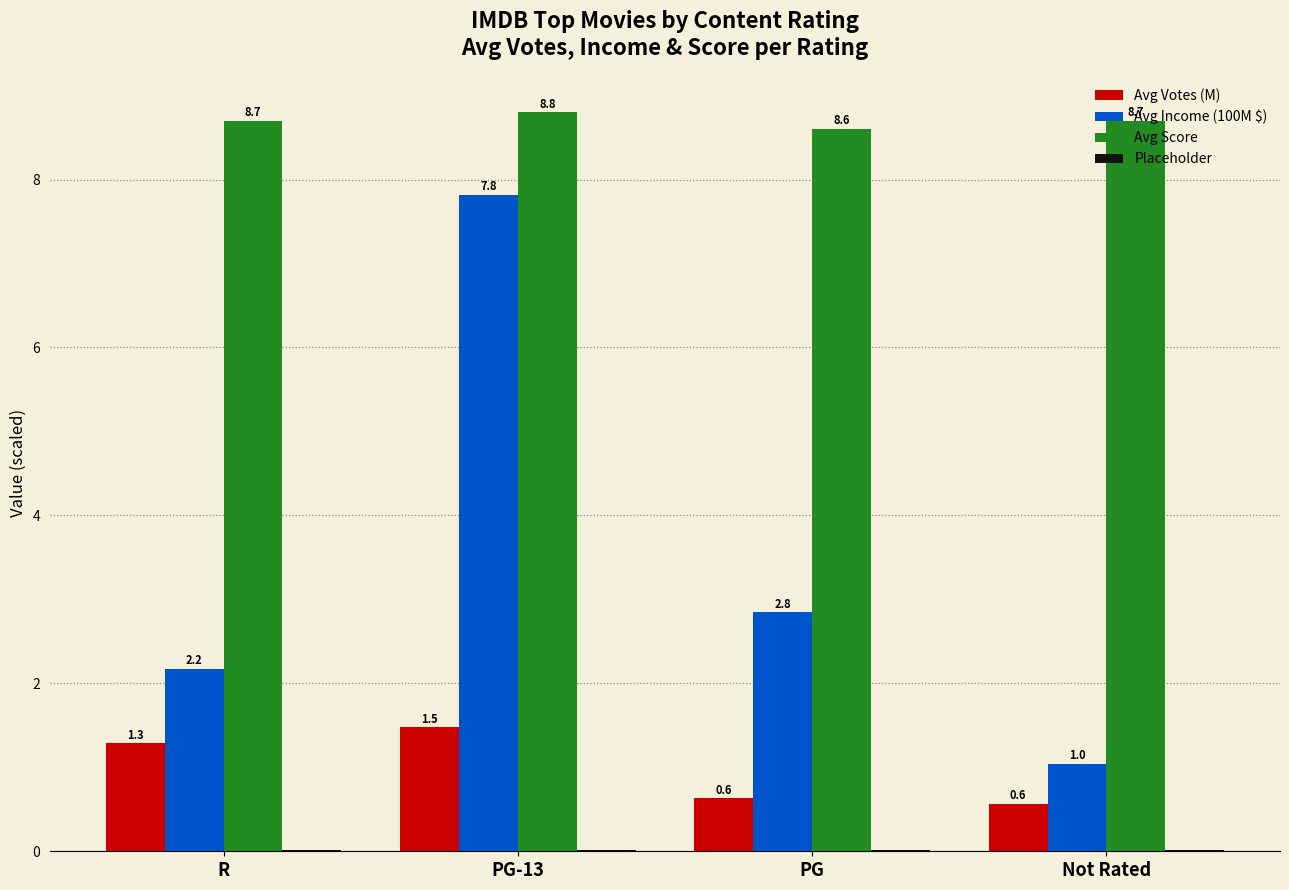

True or false: Avg Votes (M) has a value of 0.6 at PG-13.

False